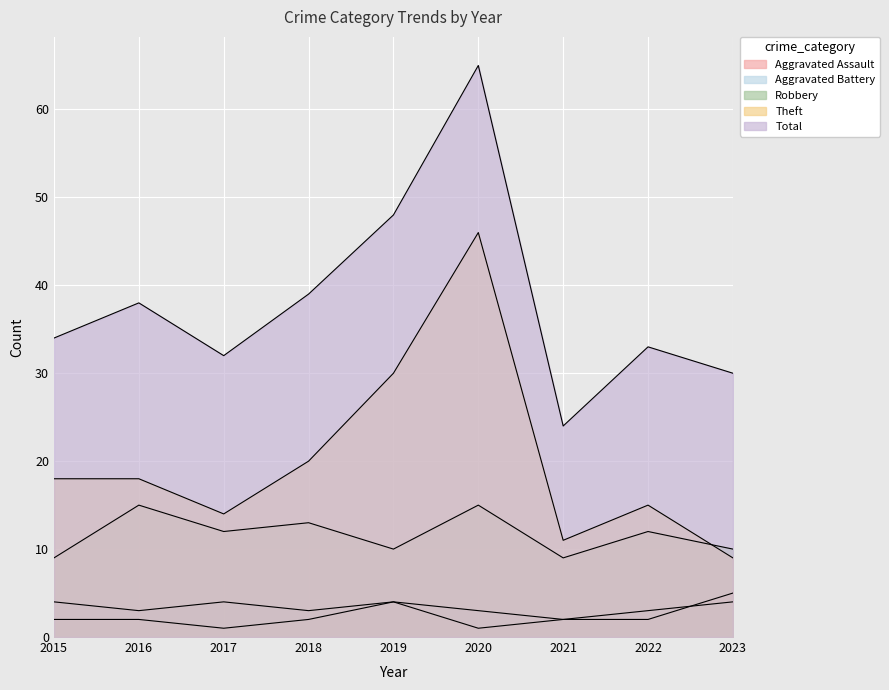

At how many categories does at least one series exceed 24?

8